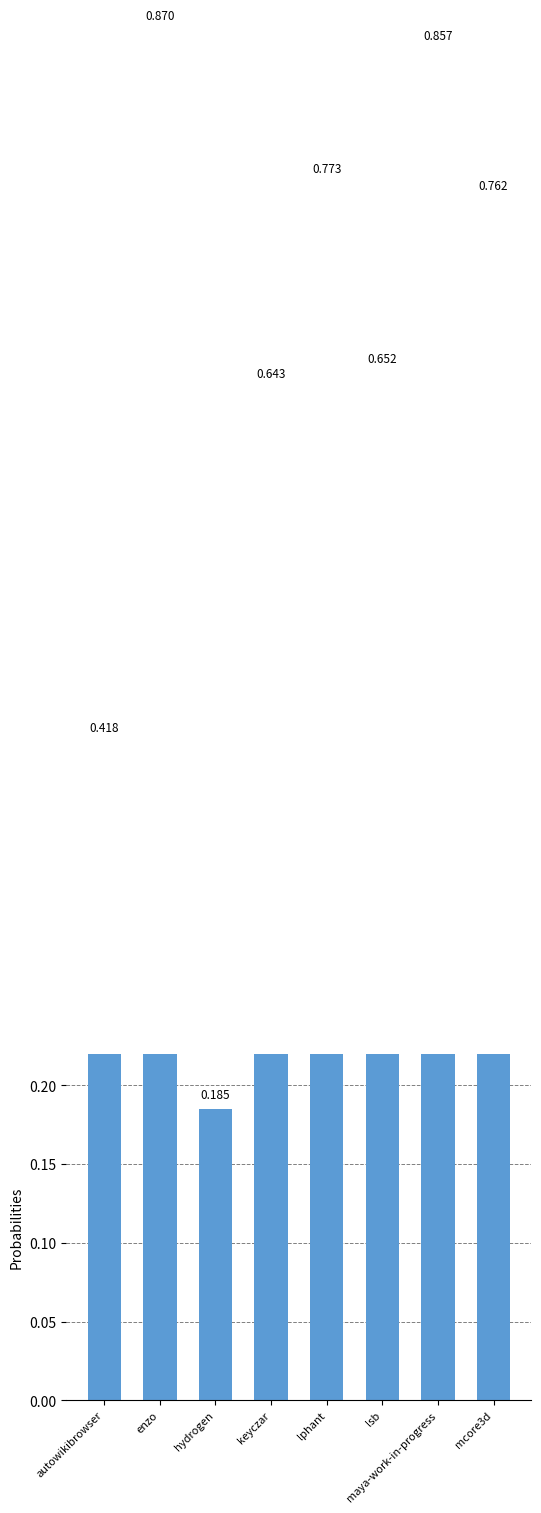

What is the average value?

0.6